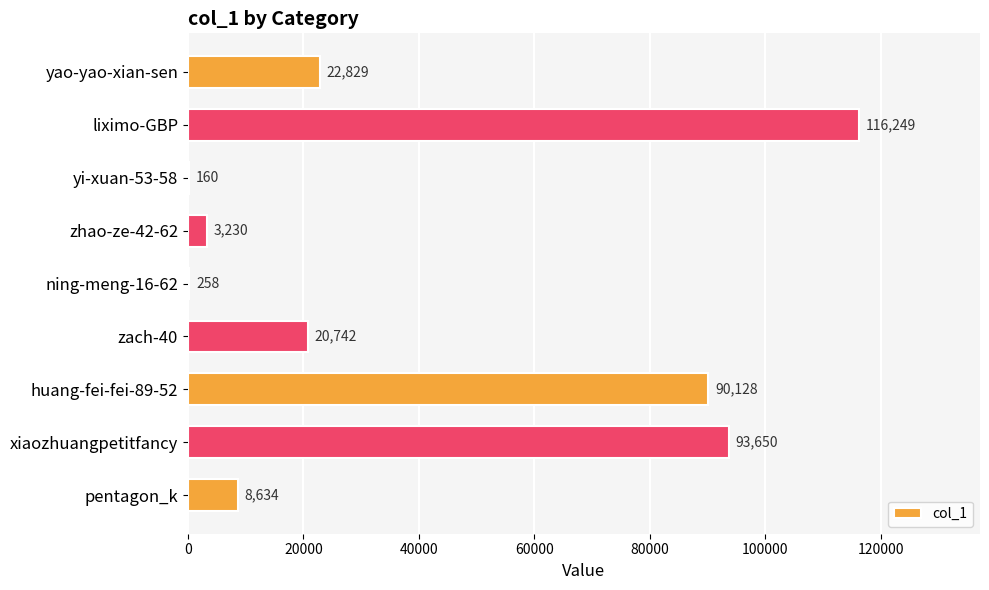

Reading bottom to top, list all the values displayed in this chart.

pentagon_k=8634	xiaozhuangpetitfancy=93650	huang-fei-fei-89-52=90128	zach-40=20742	ning-meng-16-62=258	zhao-ze-42-62=3230	yi-xuan-53-58=160	liximo-GBP=116249	yao-yao-xian-sen=22829